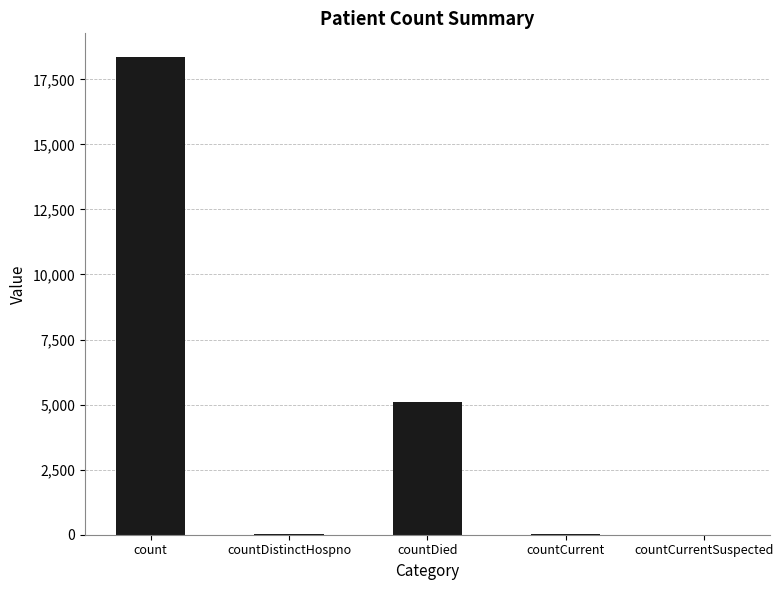

What is the ratio of the value at countDistinctHospno to the value at countCurrent?

0.7